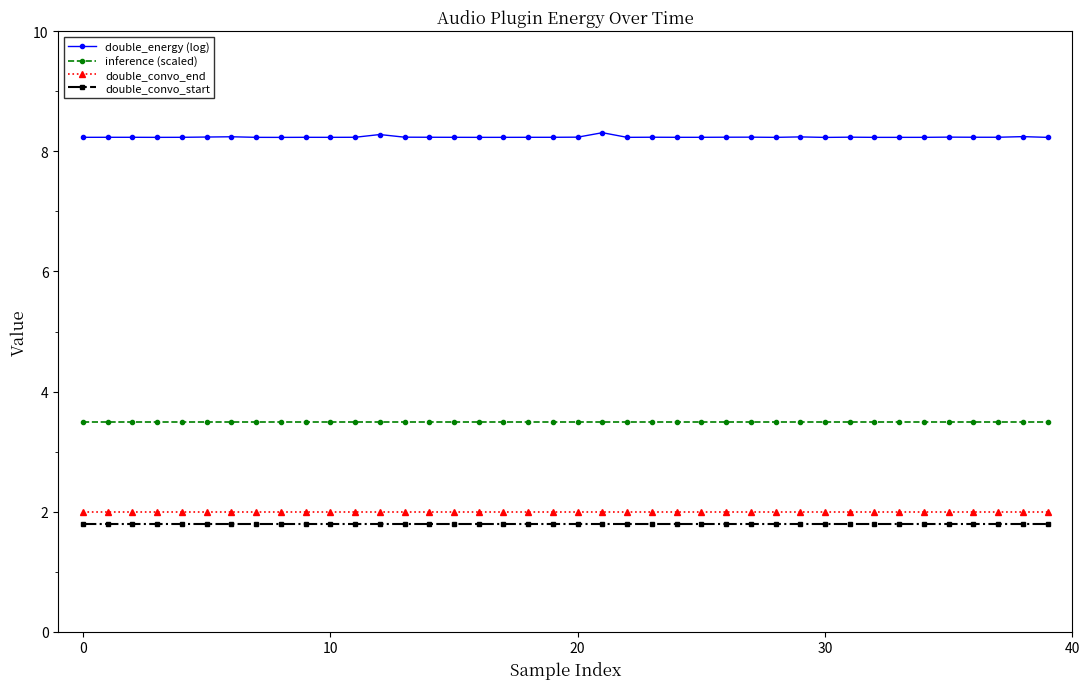

What are all the series names shown in the legend?

double_energy (log), inference (scaled), double_convo_end, double_convo_start